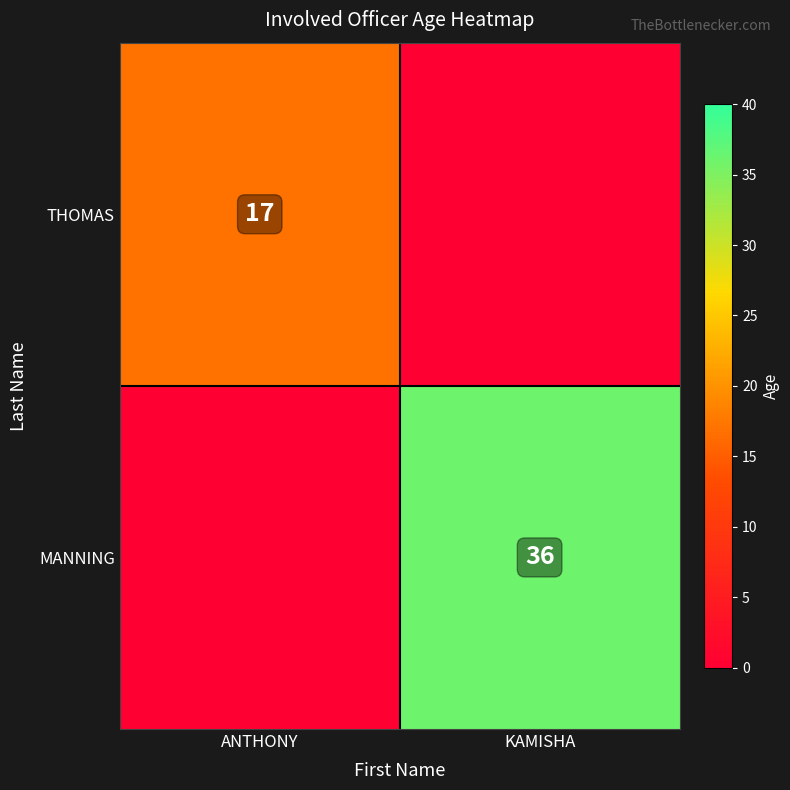

True or false: THOMAS has a value of 8 at ANTHONY.

False